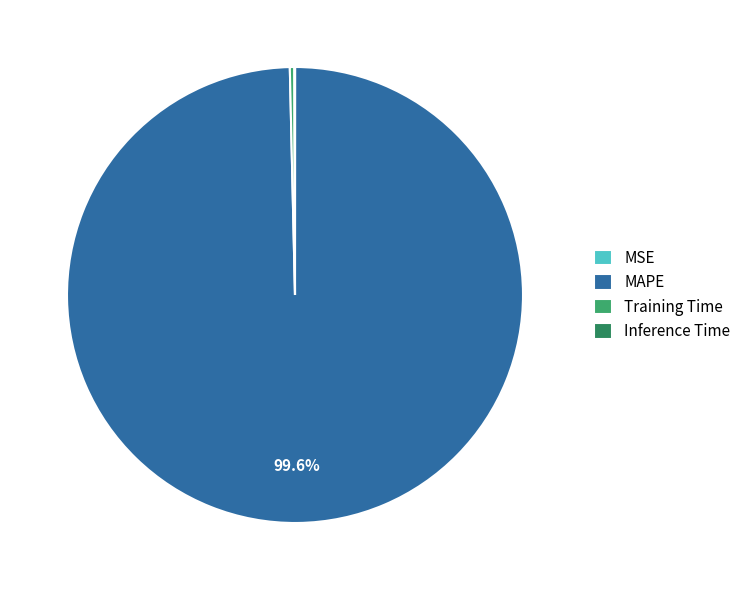

The MSE slice represents 8% of the pie. True or false?

False